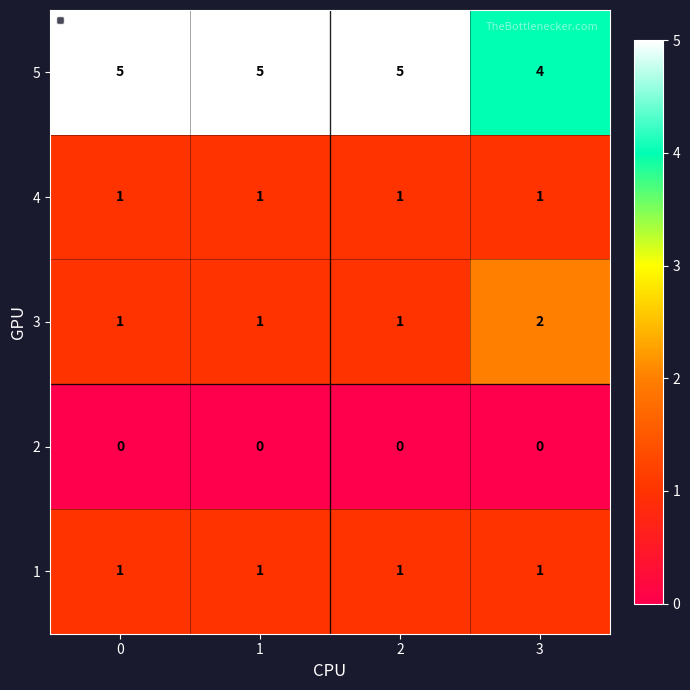

How many categories are shown in the chart?

4